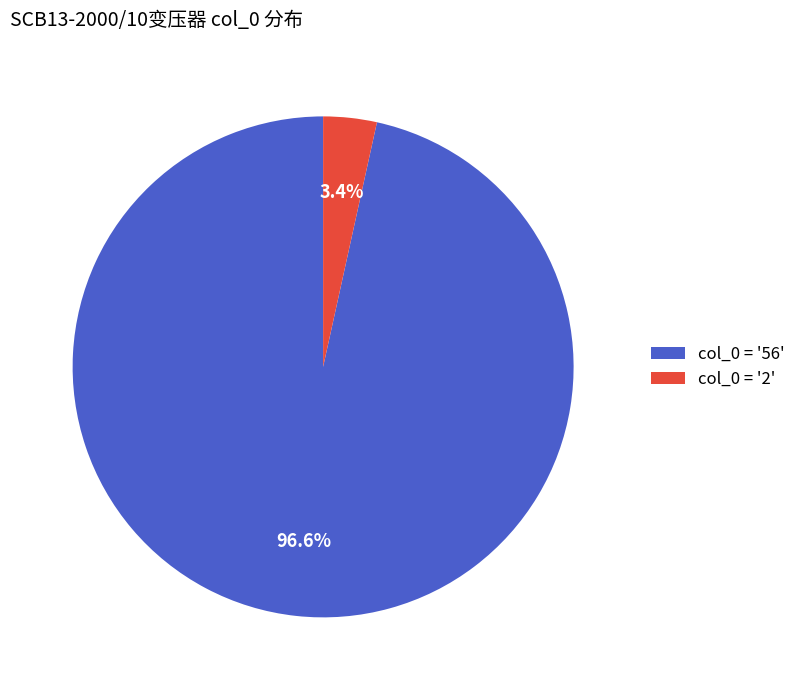

Rank the categories by value from lowest to highest.

col_0 = '2', col_0 = '56'